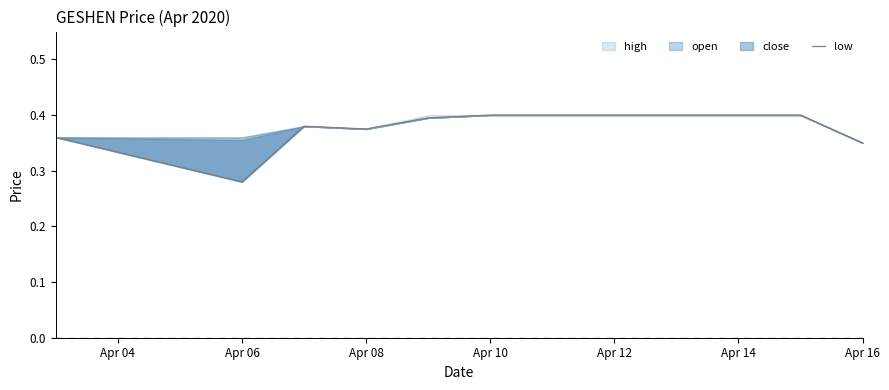

What value does the data have at Apr 12?

0.4